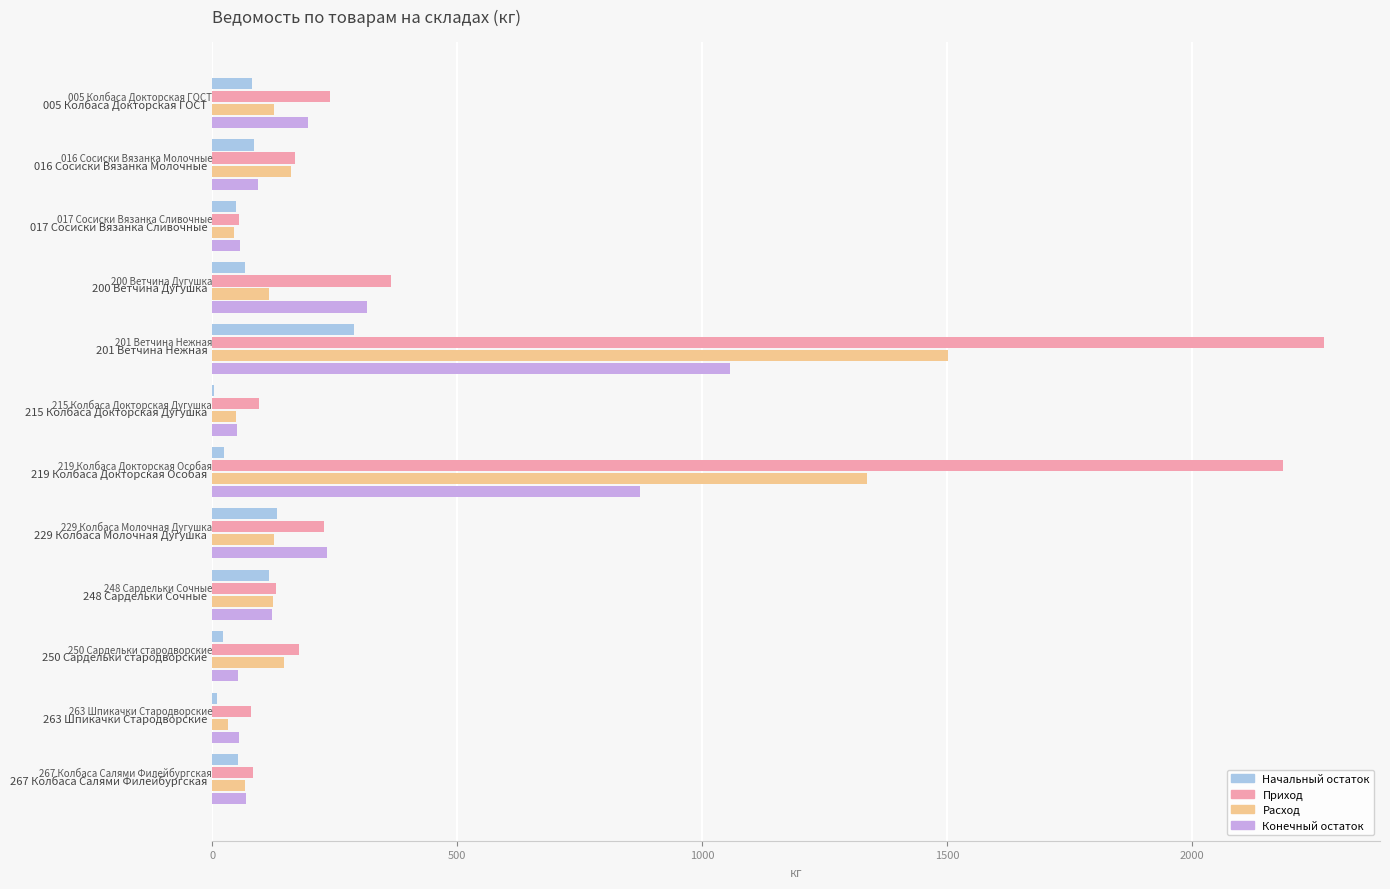

The Приход series shows 95.3 at 215 Колбаса Докторская Дугушка. True or false?

True